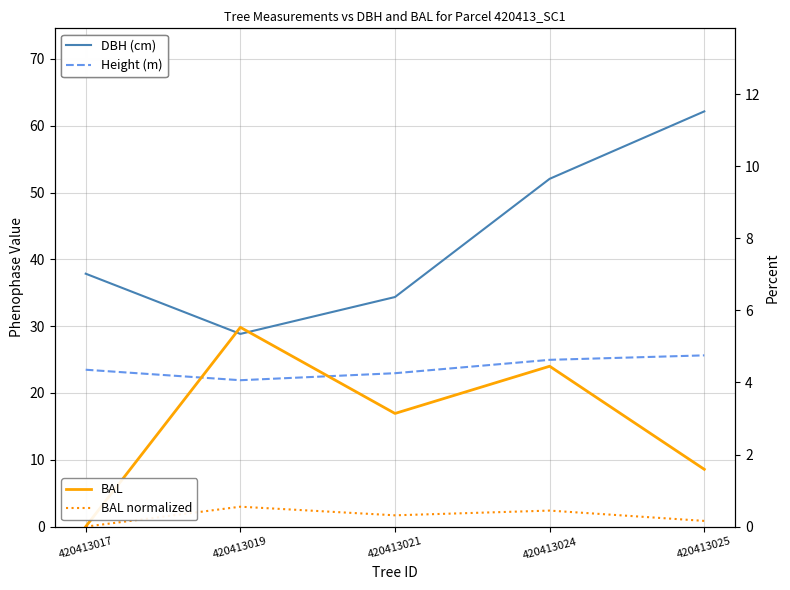

What is the sum of the BAL (normalized) values at 420413024 and 420413019?

1.0